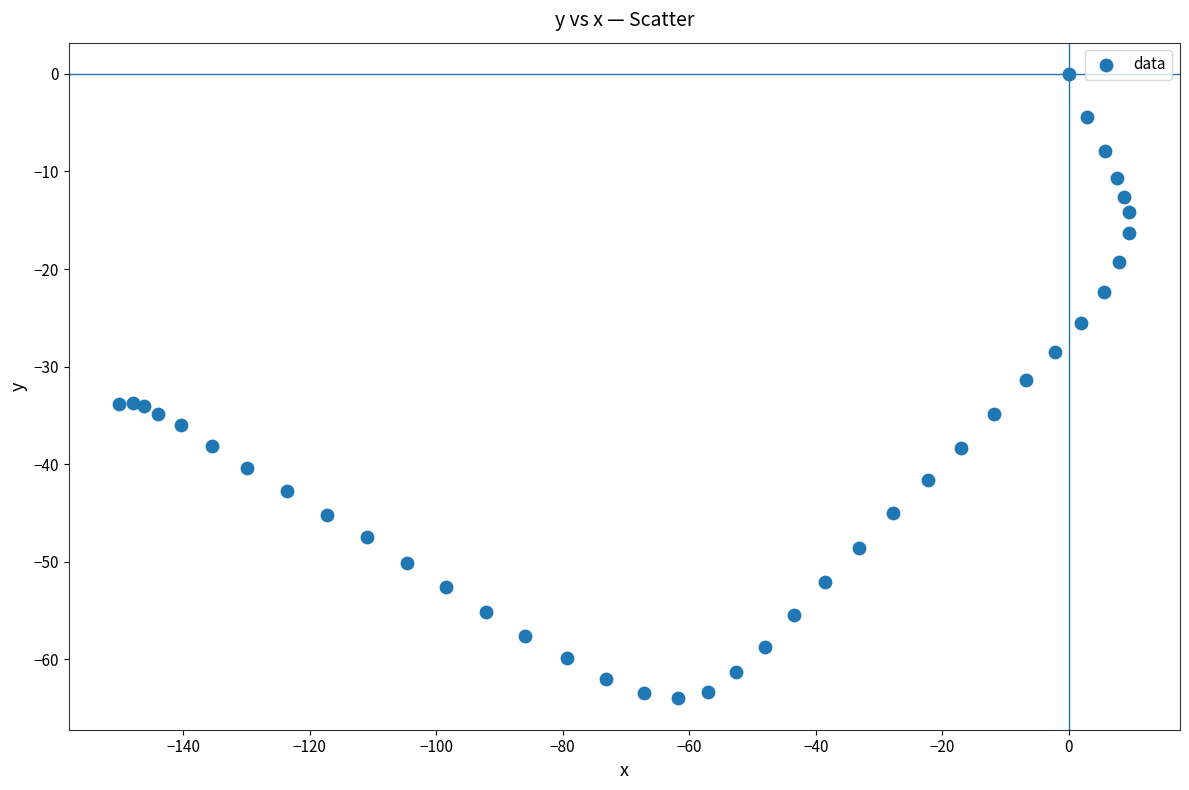

What is the range of Y values (max minus min)?

64.0